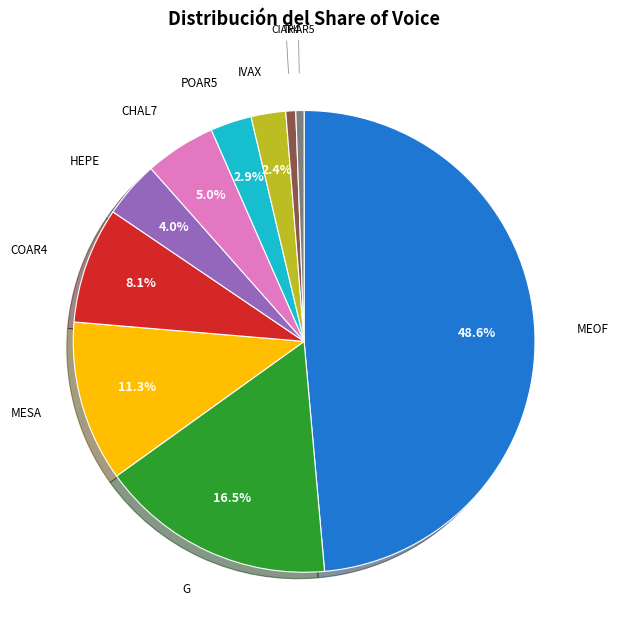

Is there any slice that represents more than half of the pie?

No